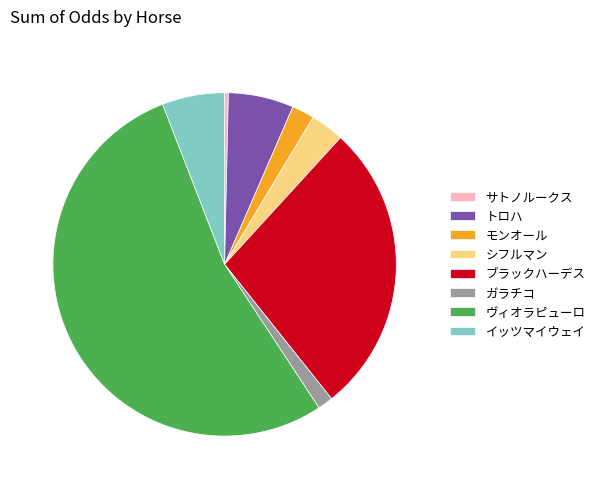

True or false: ガラチコ accounts for 1% of the total.

True